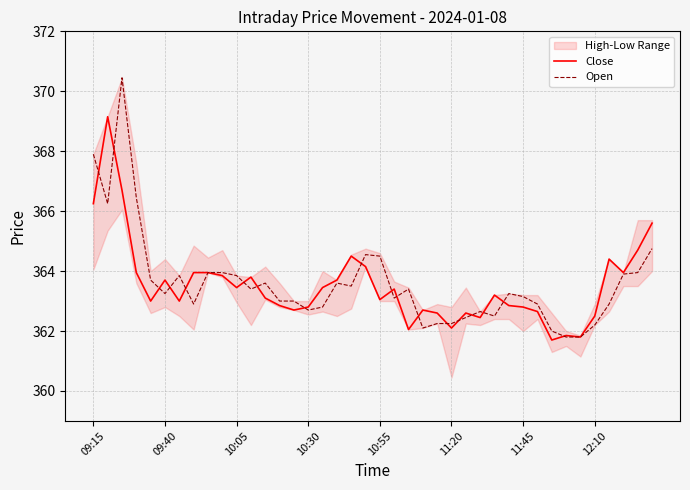

What is the minimum value for Open?

361.8